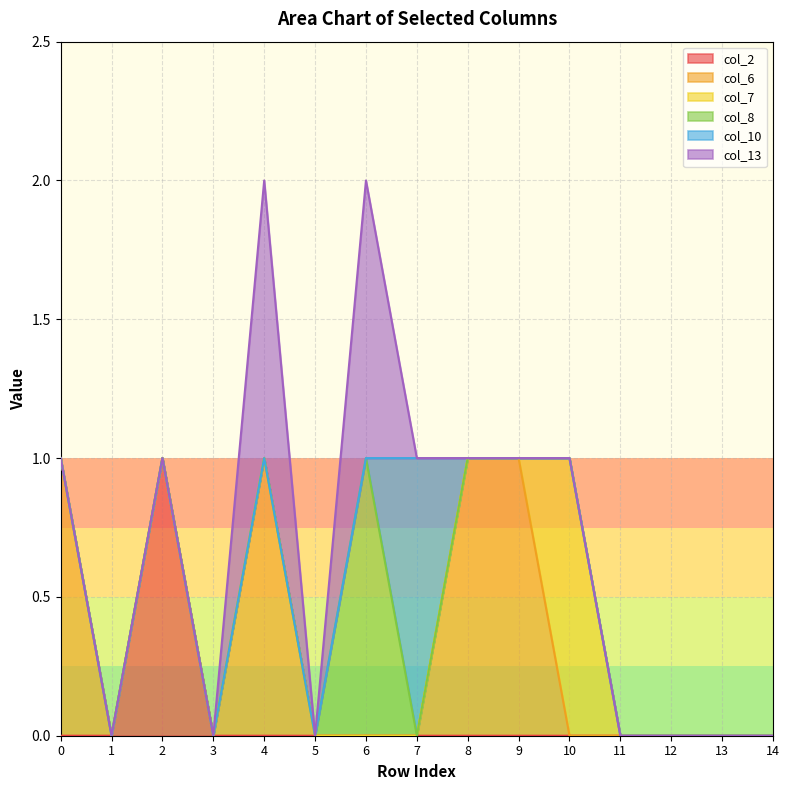

Rank the series at 12 from lowest to highest value.

col_2, col_6, col_7, col_8, col_10, col_13